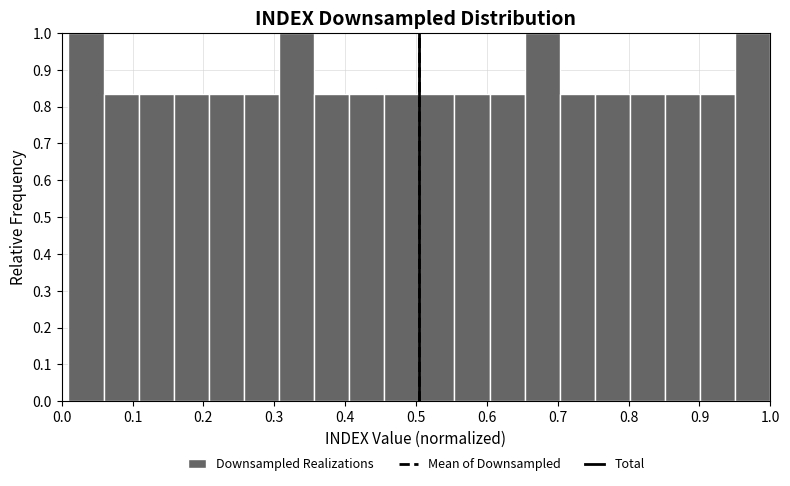

What is the height of the bar covering 0.26 to 0.31 on the x-axis? Neither the bar edges nor the heights are printed on the chart, so give them approximately, as read against the axes.

0.83